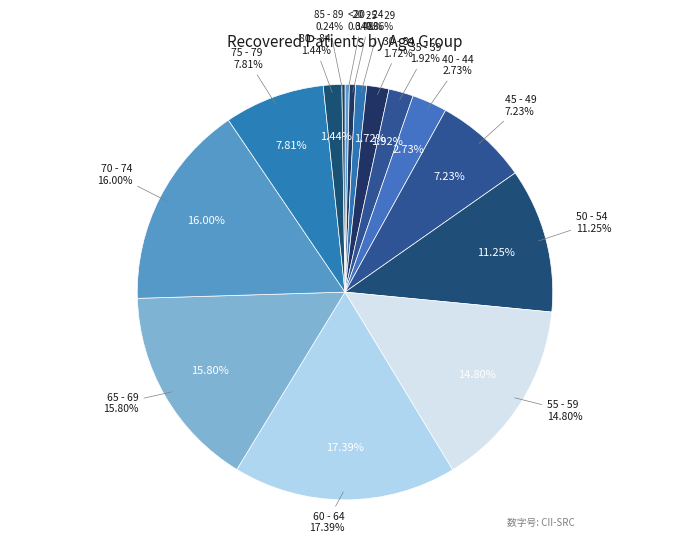

The 60 - 64 slice represents 10% of the pie. True or false?

False